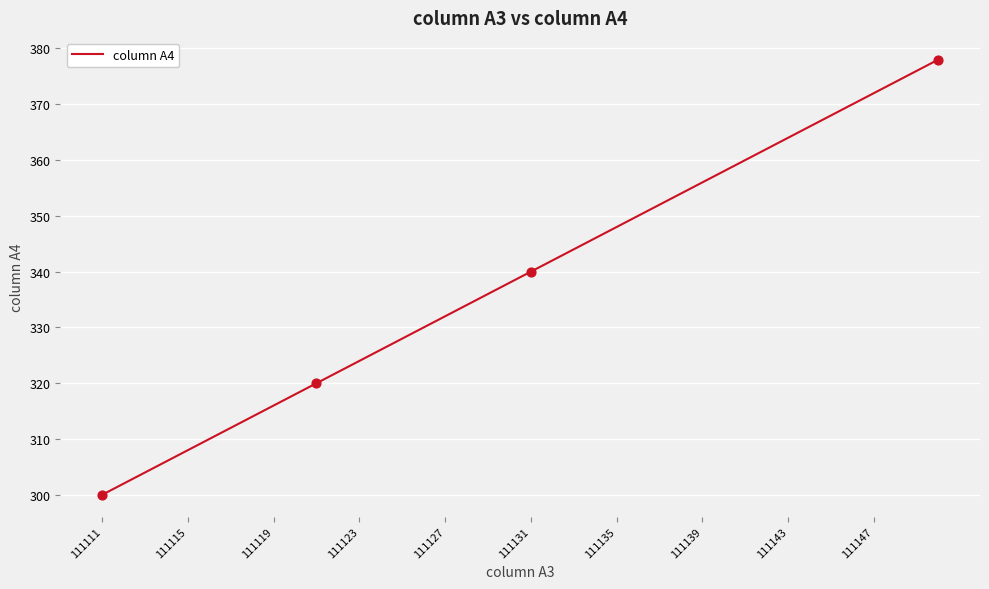

What is the smallest value displayed?

300